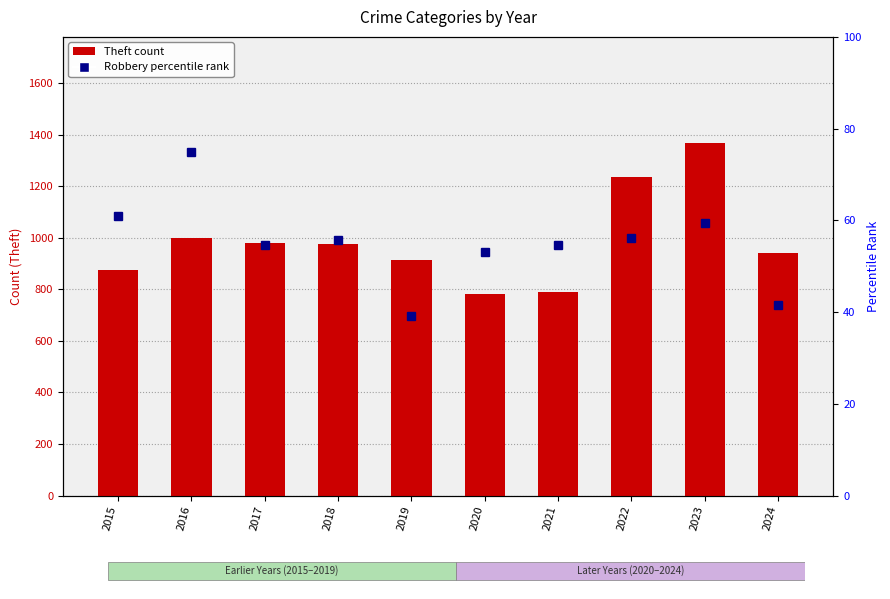

Which category has the lowest value across all series?

2019